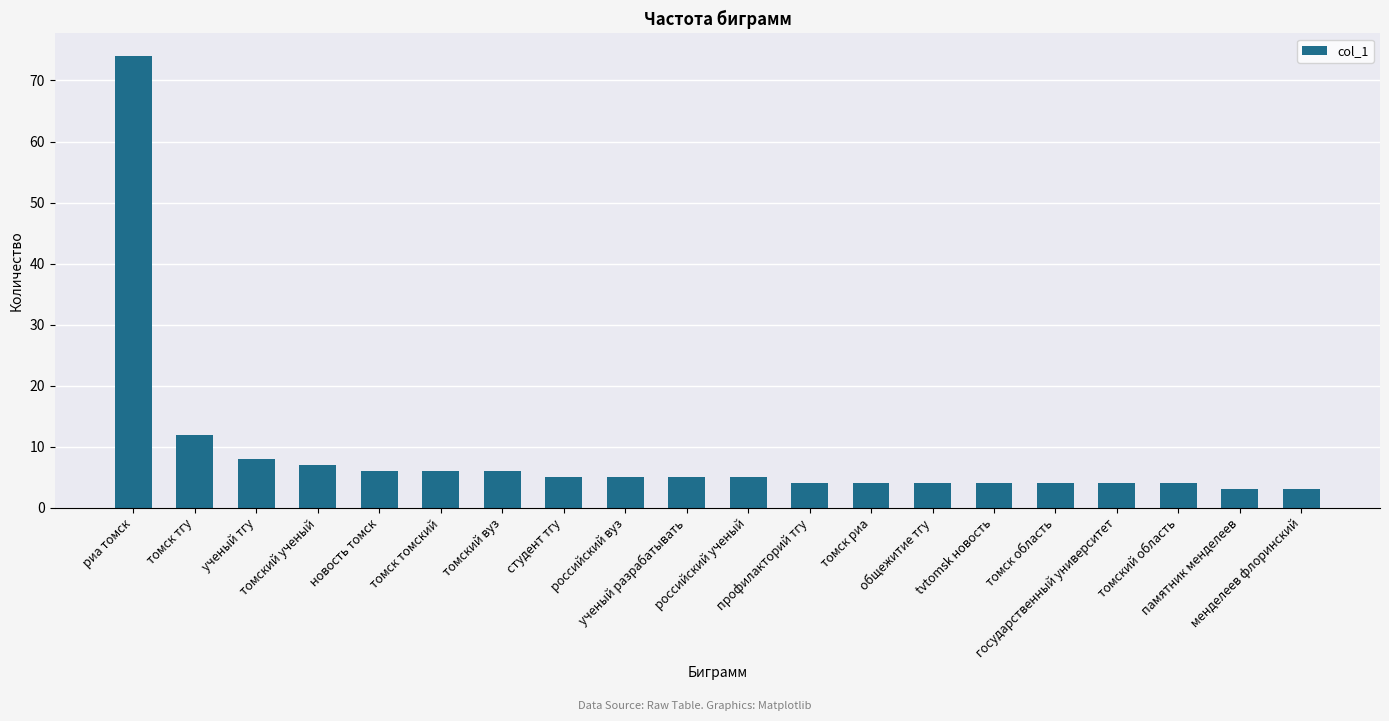

Reading left to right, extract all data points from this chart.

74	12	8	7	6	6	6	5	5	5	5	4	4	4	4	4	4	4	3	3